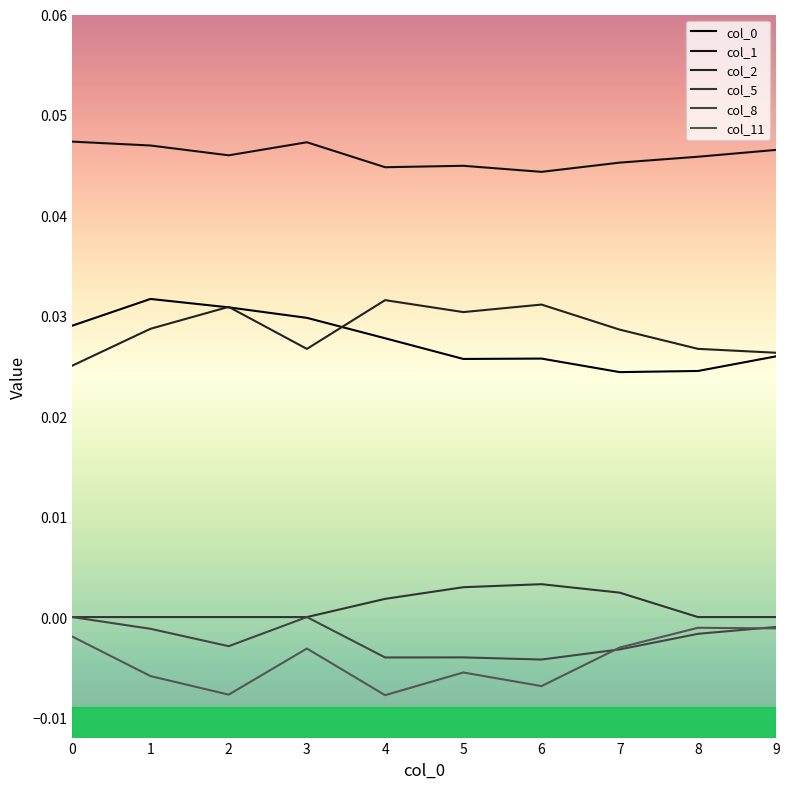

Rank the series by their maximum value, from lowest to highest.

col_11, col_8, col_5, col_2, col_0, col_1